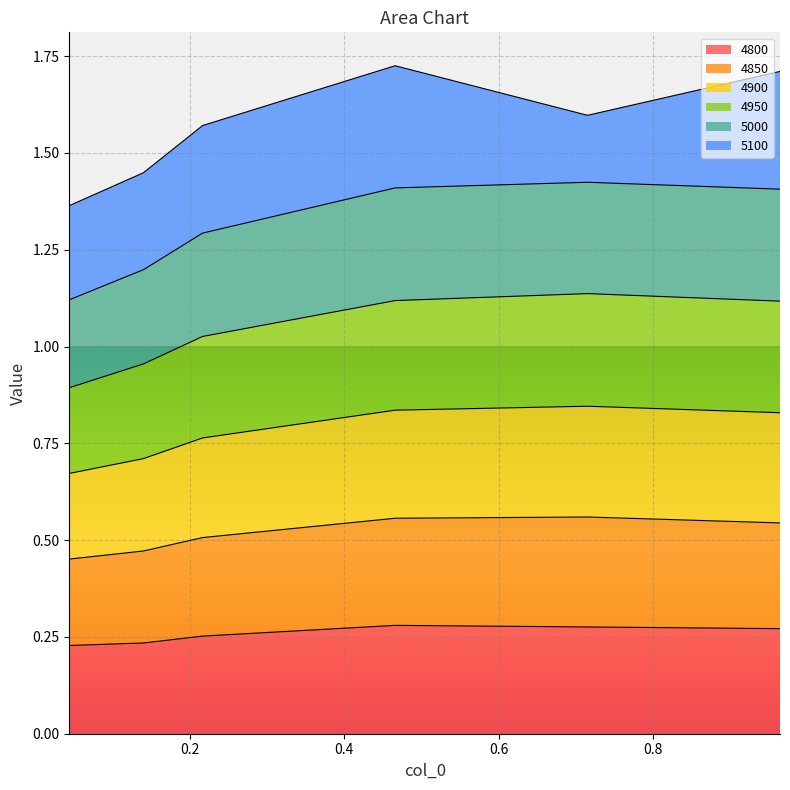

Which category has the highest value in the 4800 series?

0.4657534246575342